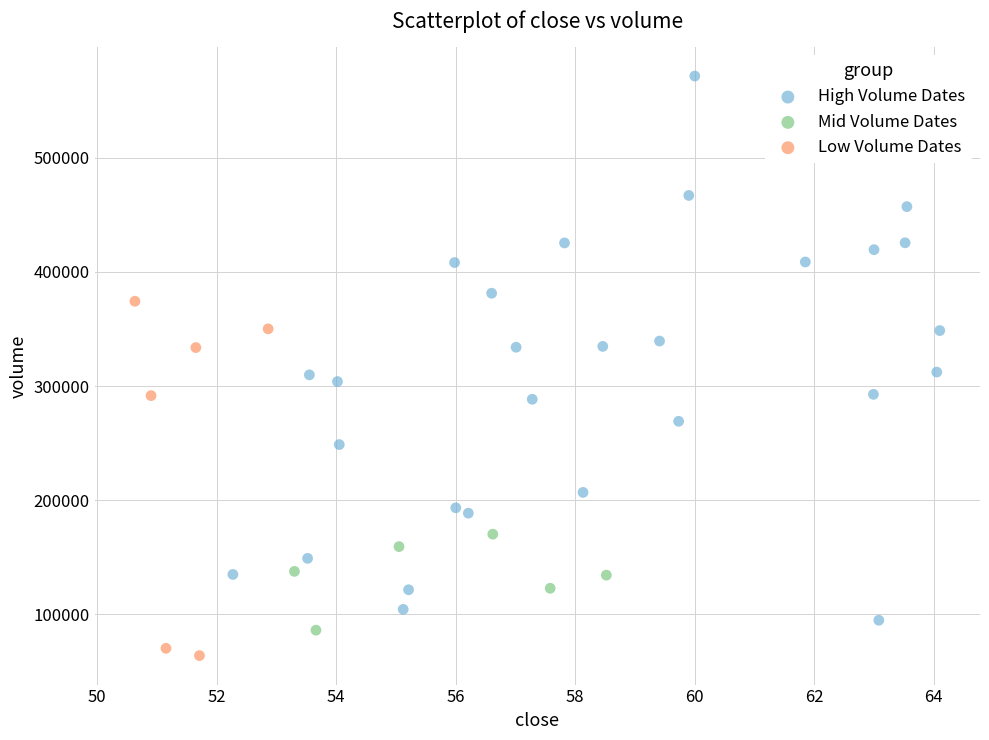

Which series has the largest Y range (max minus min)?

High Volume Dates